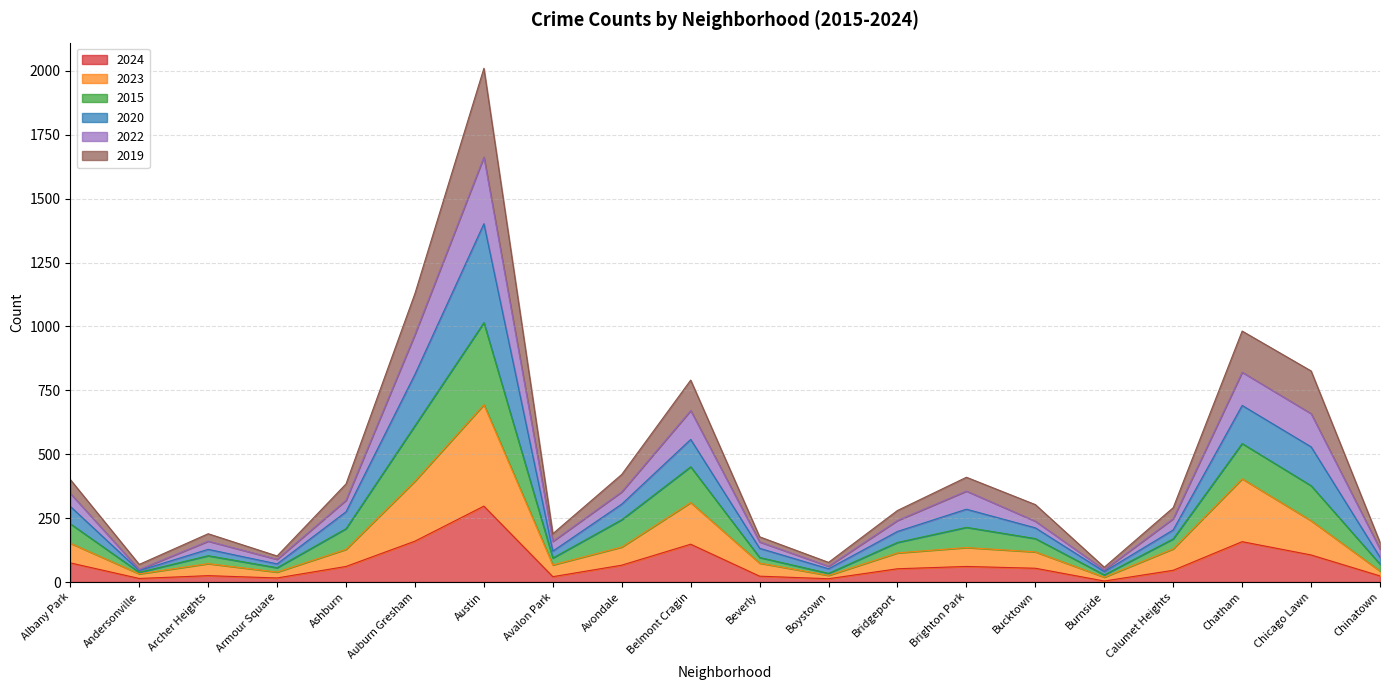

Is it true that 2022 equals 175 at Chatham?

False